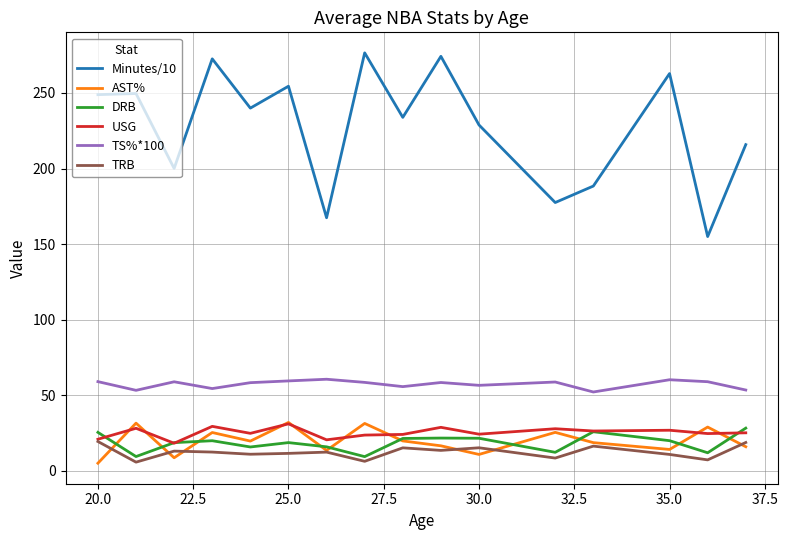

Which series has the largest total across all categories?

Minutes/10